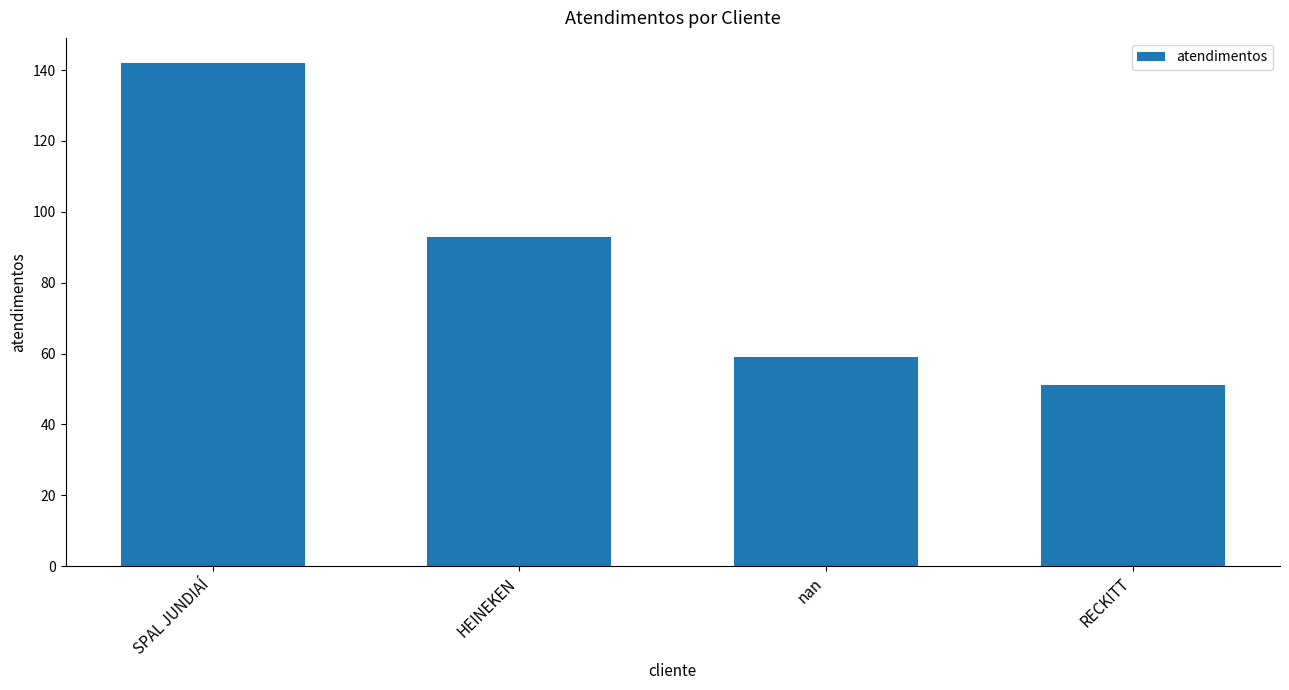

How many categories are shown in the chart?

4